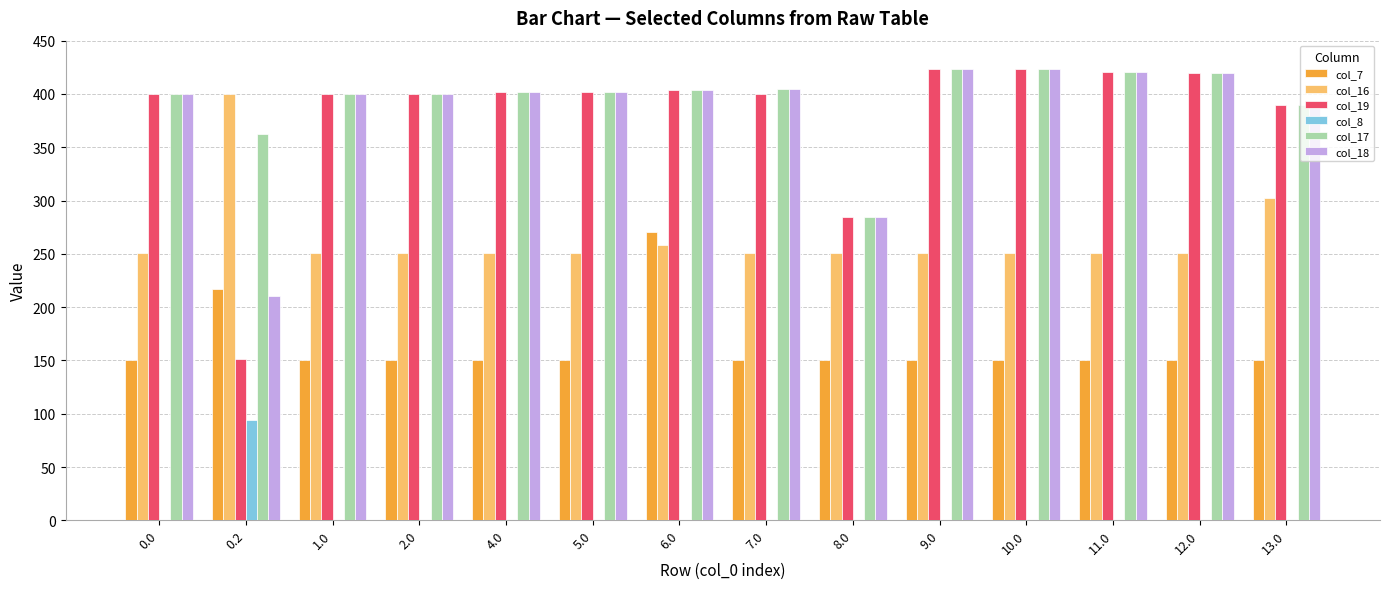

How many series are shown in this chart?

6